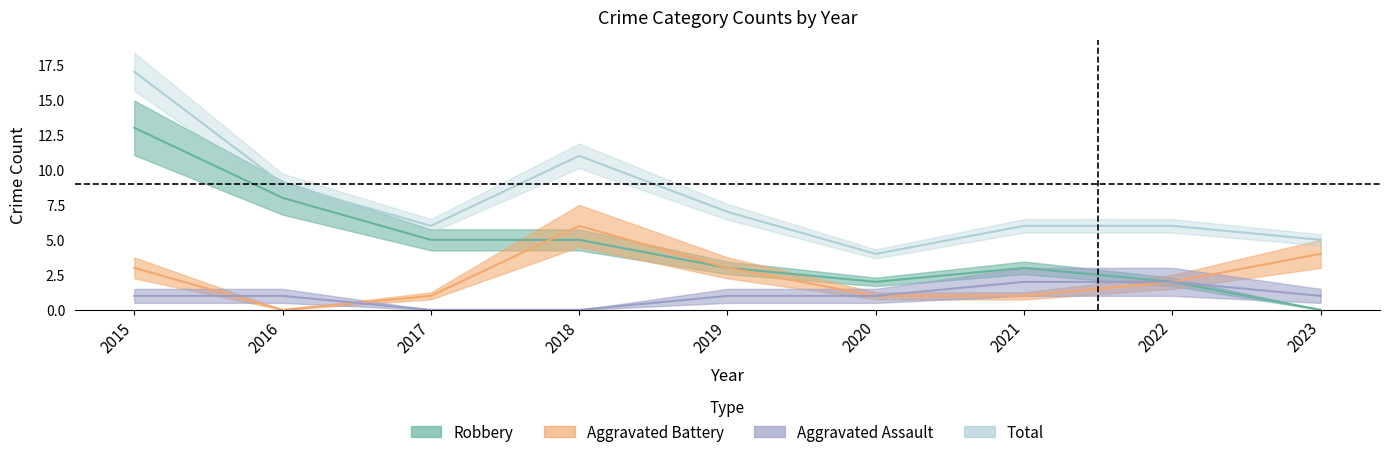

How many categories are shown in the chart?

9